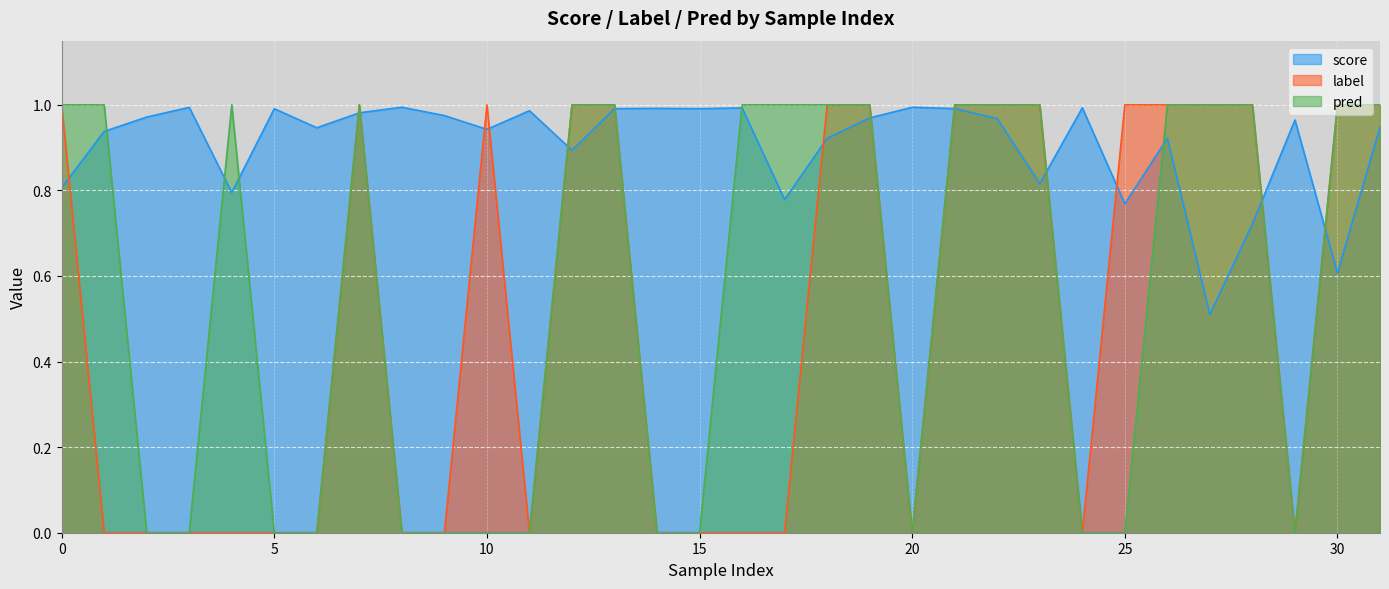

What is the value of the pred point at the 5th from the left?

1.0